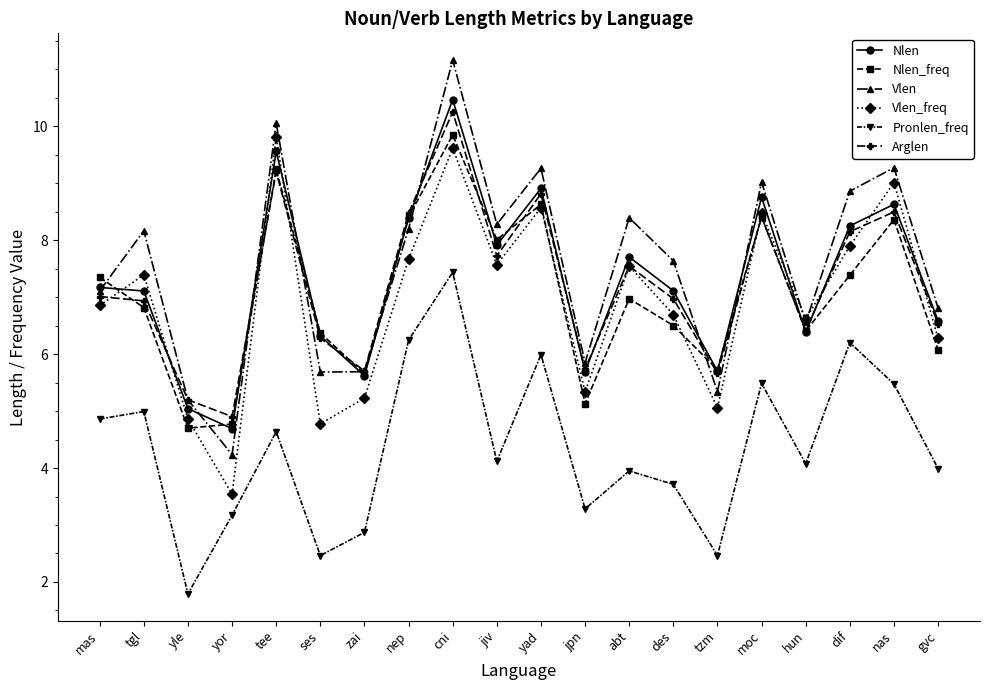

How many series are shown in this chart?

6